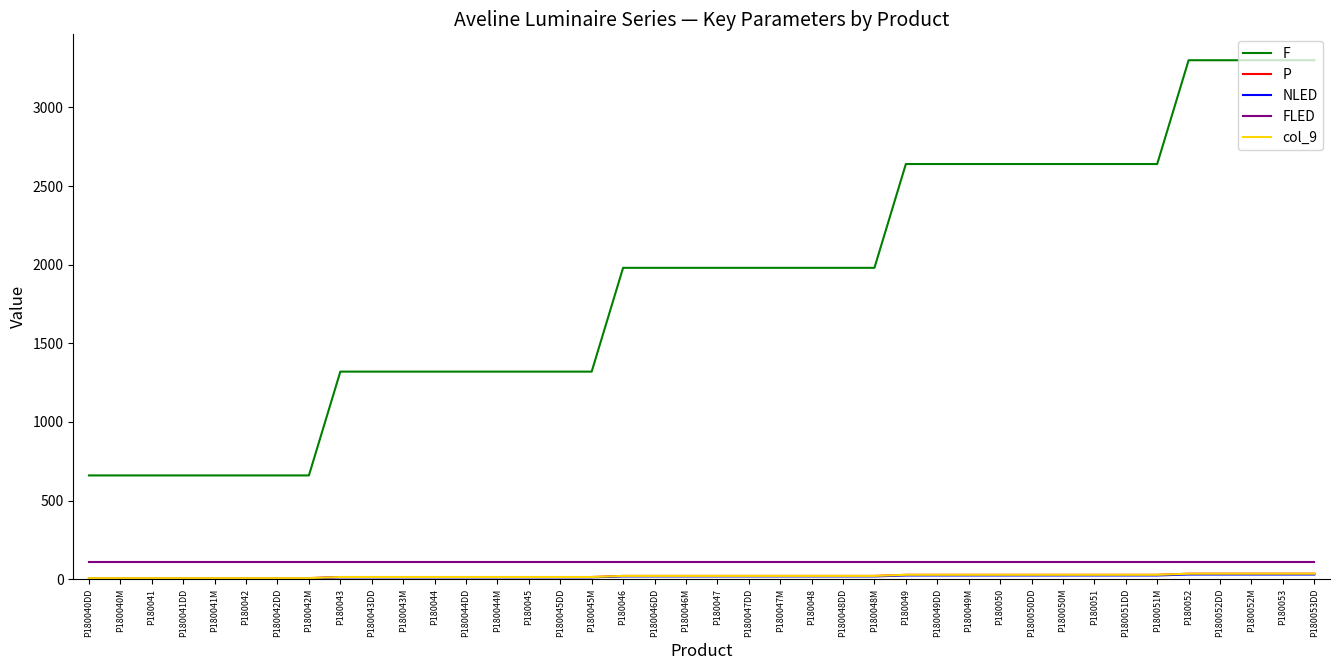

Reading left to right, what are all the values shown in this chart?

F: 660	660	660	660	660	660	660	660	1320	1320	1320	1320	1320	1320	1320	1320	1320	1980	1980	1980	1980	1980	1980	1980	1980	1980	2640	2640	2640	2640	2640	2640	2640	2640	2640	3300	3300	3300	3300	3300
P: 7	7	7	7	7	7	7	7	14	14	14	14	14	14	14	14	14	21	21	21	21	21	21	21	21	21	28	28	28	28	28	28	28	28	28	35	35	35	35	35
NLED: 6	6	6	6	6	6	6	6	12	12	12	12	12	12	12	12	12	18	18	18	18	18	18	18	18	18	24	24	24	24	24	24	24	24	24	30	30	30	30	30
FLED: 110	110	110	110	110	110	110	110	110	110	110	110	110	110	110	110	110	110	110	110	110	110	110	110	110	110	110	110	110	110	110	110	110	110	110	110	110	110	110	110
col_9: 7	7	7	7	7	7	7	7	14	14	14	14	14	14	14	14	14	21	21	21	21	21	21	21	21	21	28	28	28	28	28	28	28	28	28	35	35	35	35	35